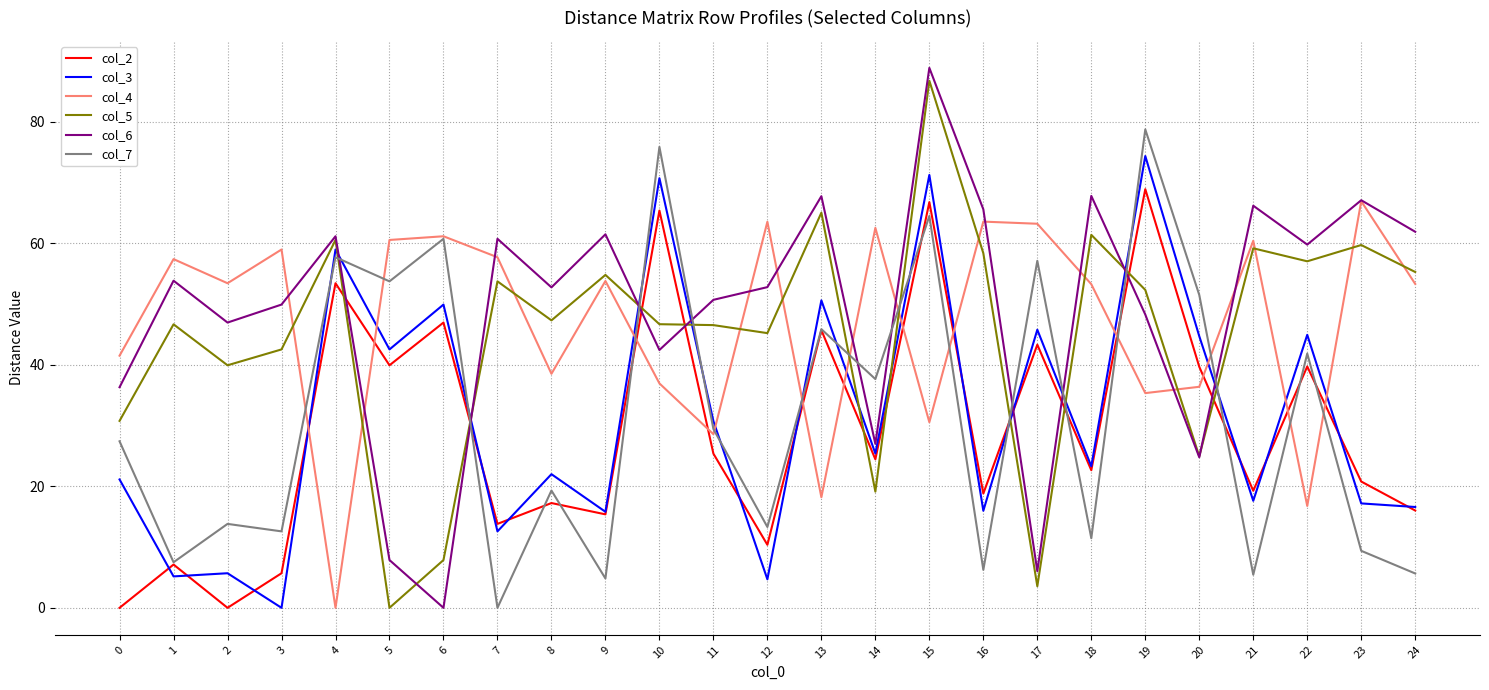

Between which two adjacent categories do col_5 and col_7 first intersect?

4 and 5